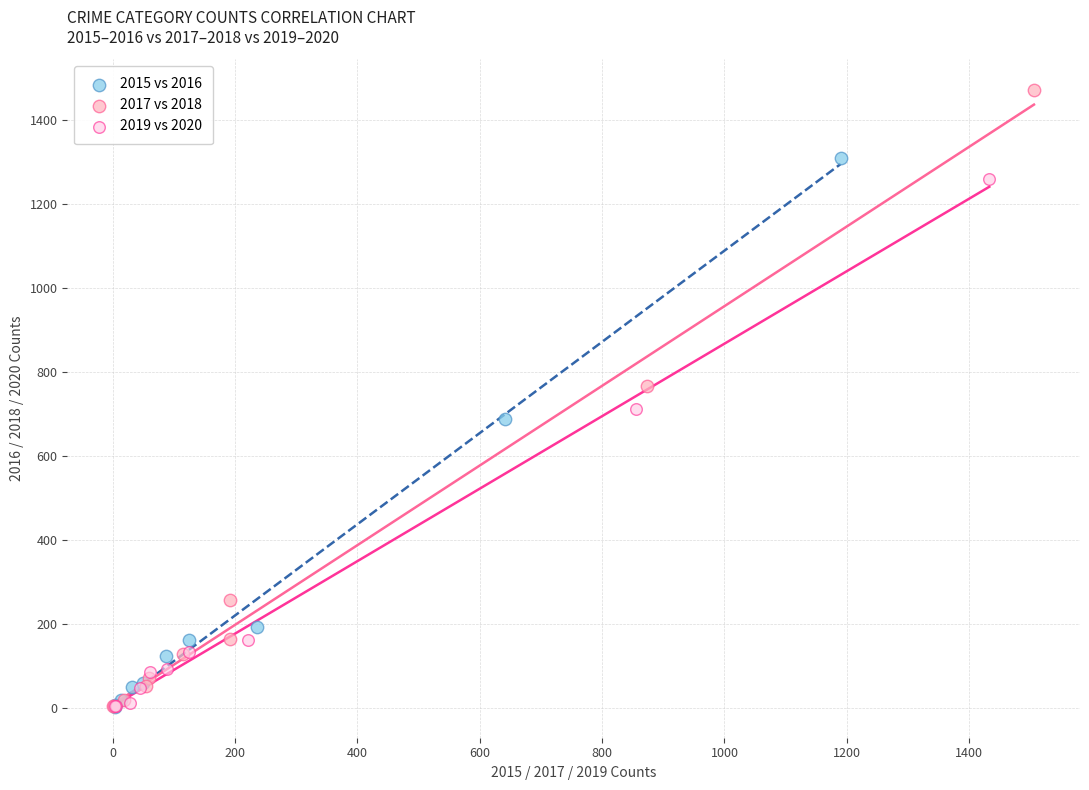

Which series contains the highest Y value?

2017 vs 2018